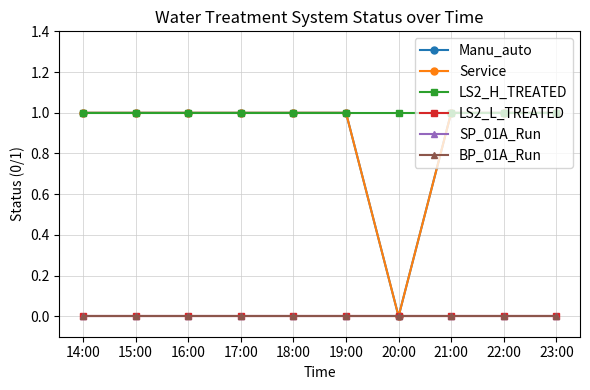

Does the chart have visible grid lines?

Yes